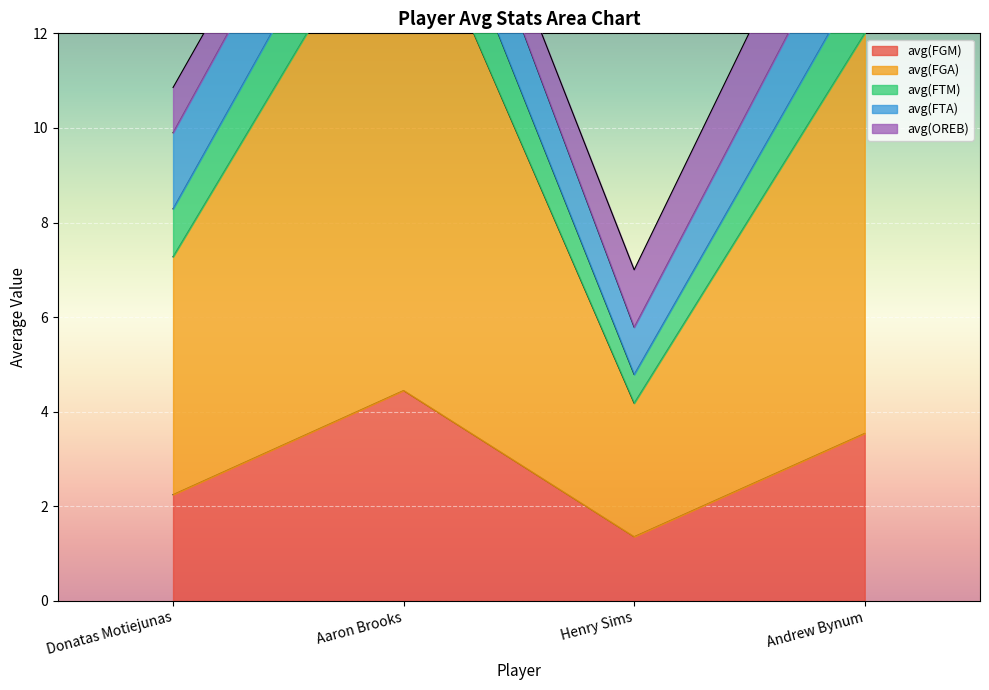

True or false: avg(FGM) has more than 0 interior local peaks.

True